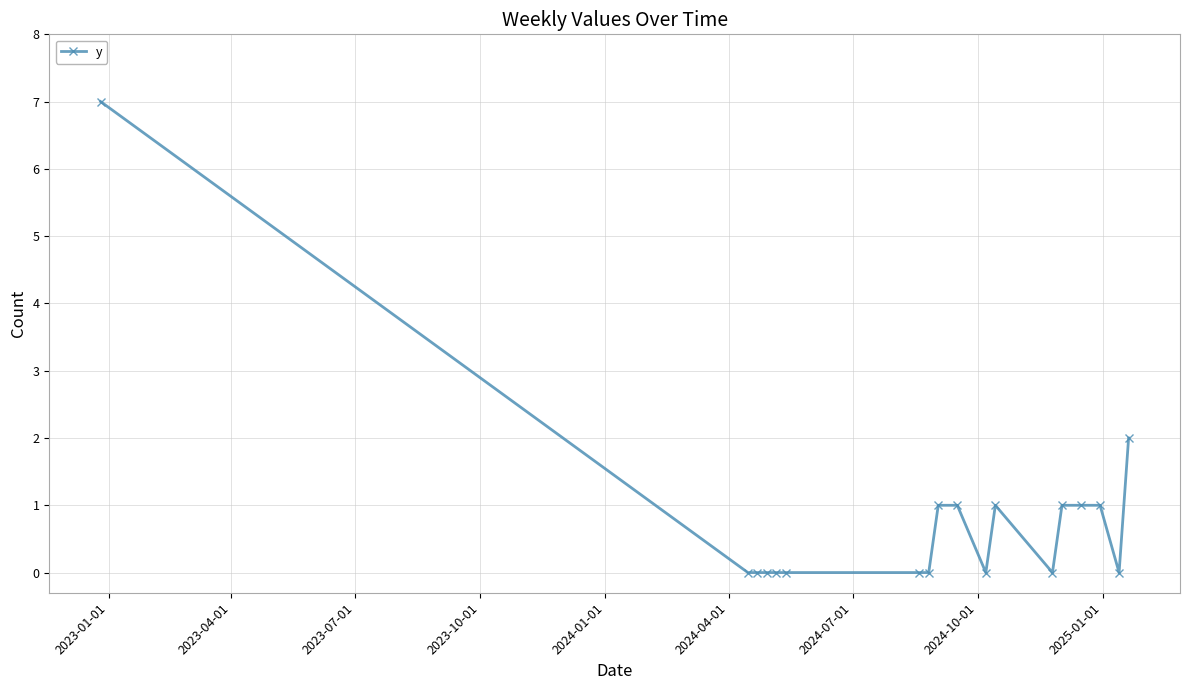

What is the value of the 14th point from the left?

1